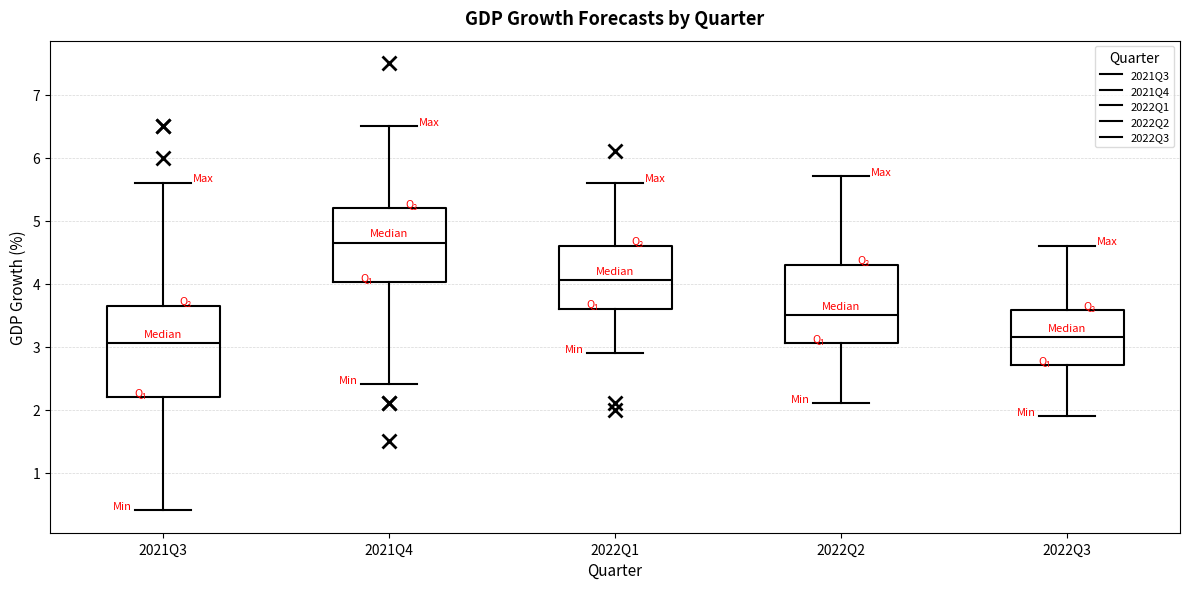

Reading left to right, transcribe this box plot: for each box, give where its median line is, the range the box spans, and where its two whiskers end, as read against the y-axis. The values are not printed on the chart, so give them approximately, as read against the axis.

2021Q3: median 3.1, box 2.2 to 3.7, whiskers 0.4 to 5.6
2021Q4: median 4.7, box 4.0 to 5.2, whiskers 2.4 to 6.5
2022Q1: median 4.1, box 3.6 to 4.6, whiskers 2.9 to 5.6
2022Q2: median 3.5, box 3.1 to 4.3, whiskers 2.1 to 5.7
2022Q3: median 3.2, box 2.7 to 3.6, whiskers 1.9 to 4.6